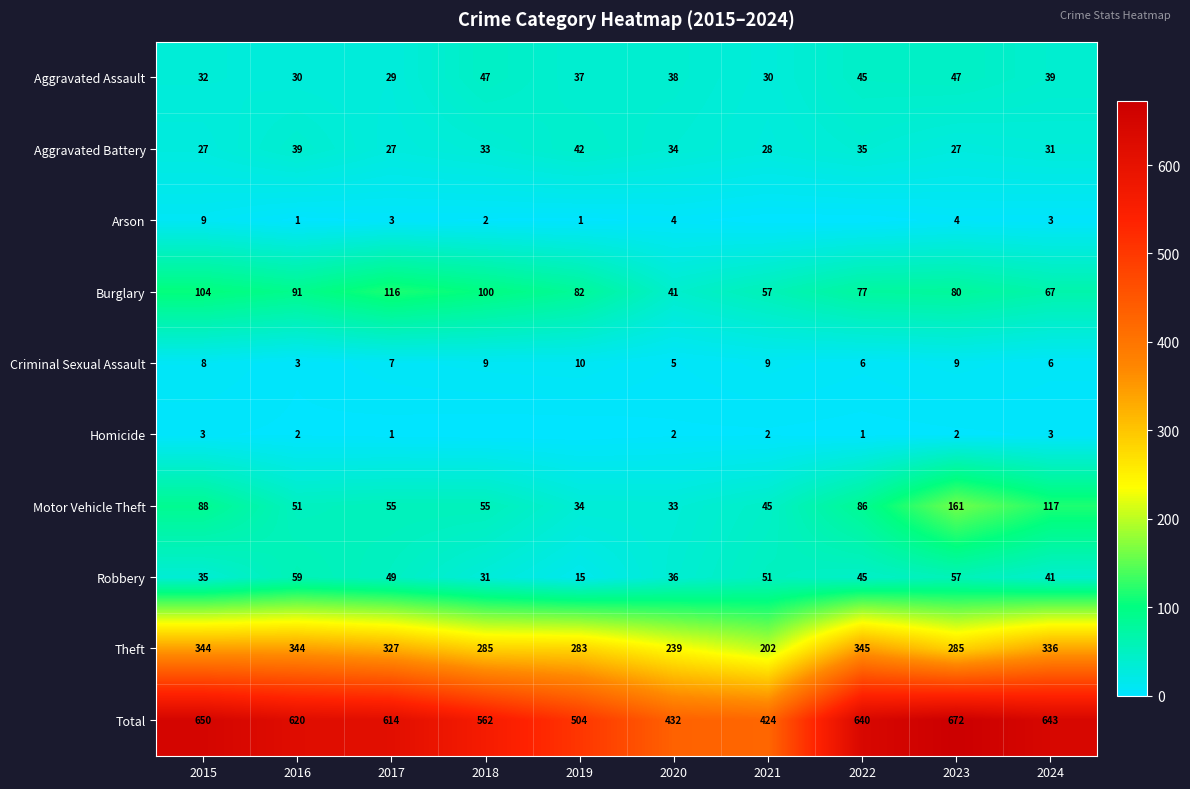

The Aggravated Assault series shows 54 at 2024. True or false?

False